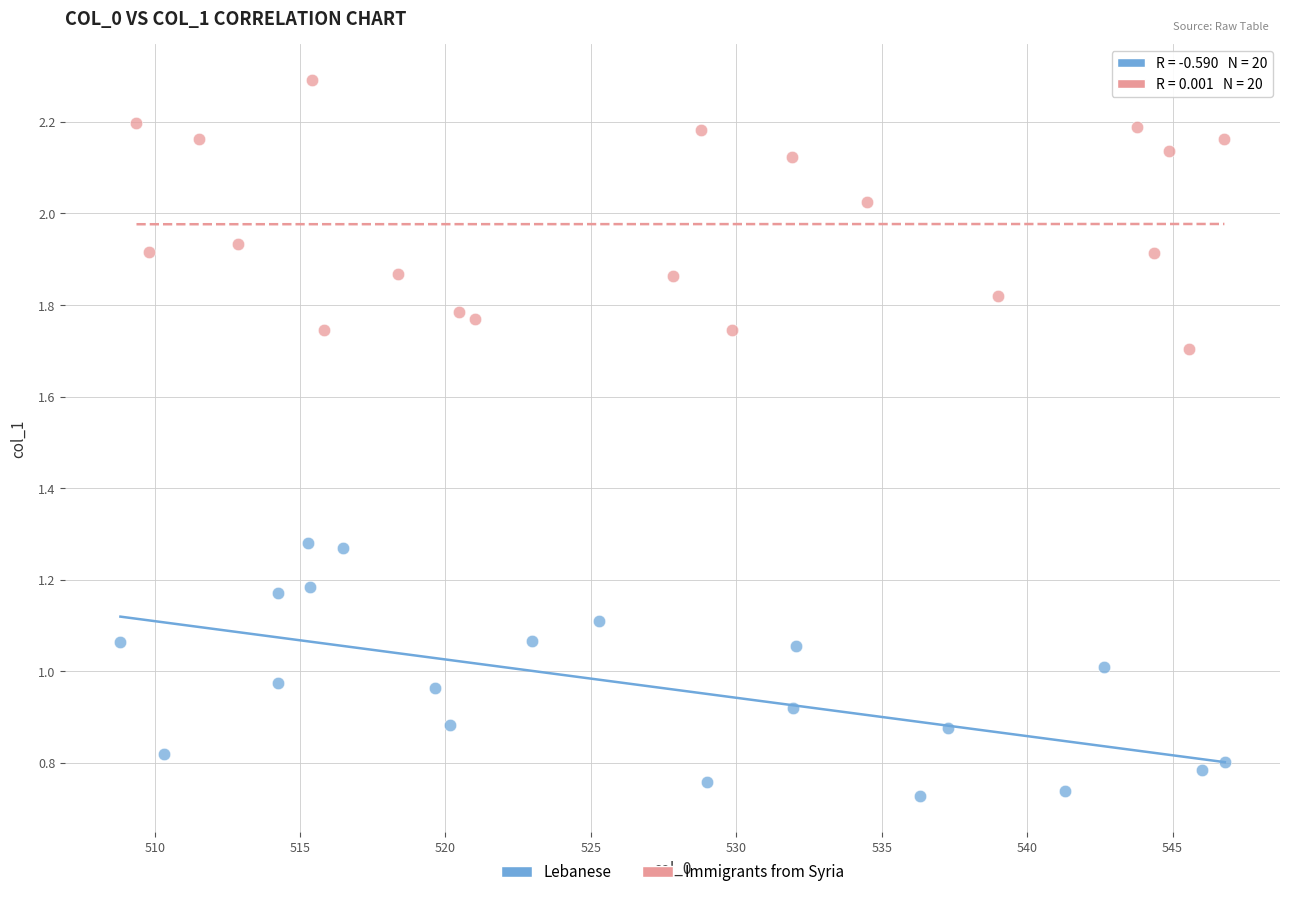

Which series contains the lowest Y value?

Lebanese